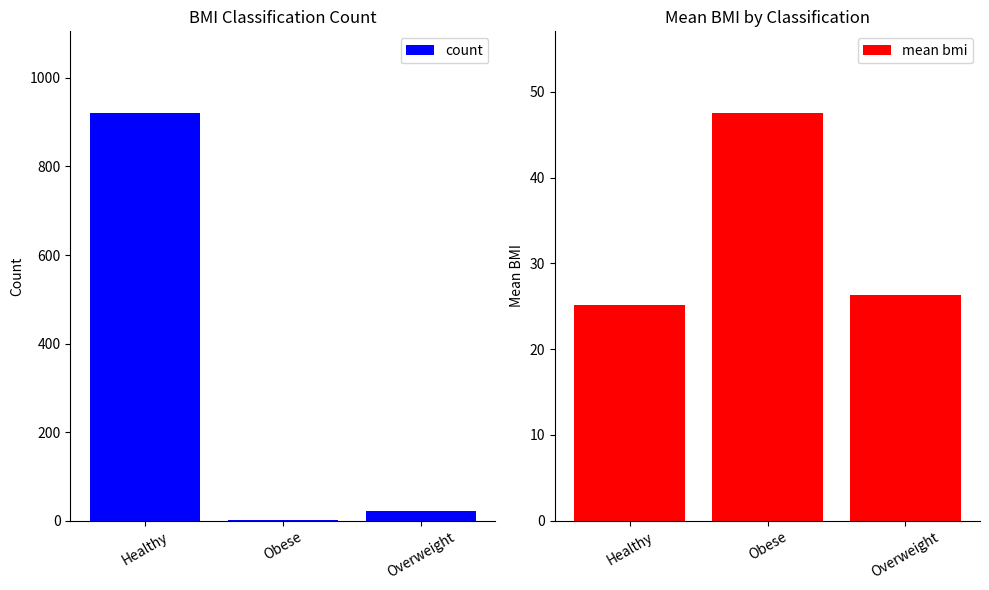

The value of mean bmi at Obese is 47.5. True or false?

True